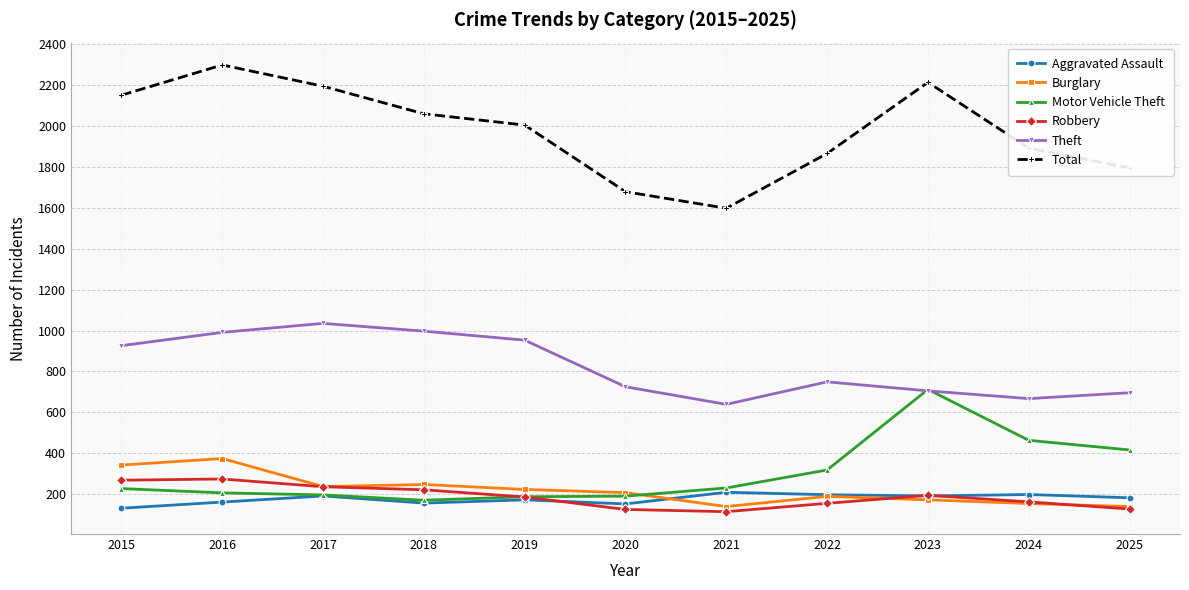

At which category does Total reach its first local valley?

2021